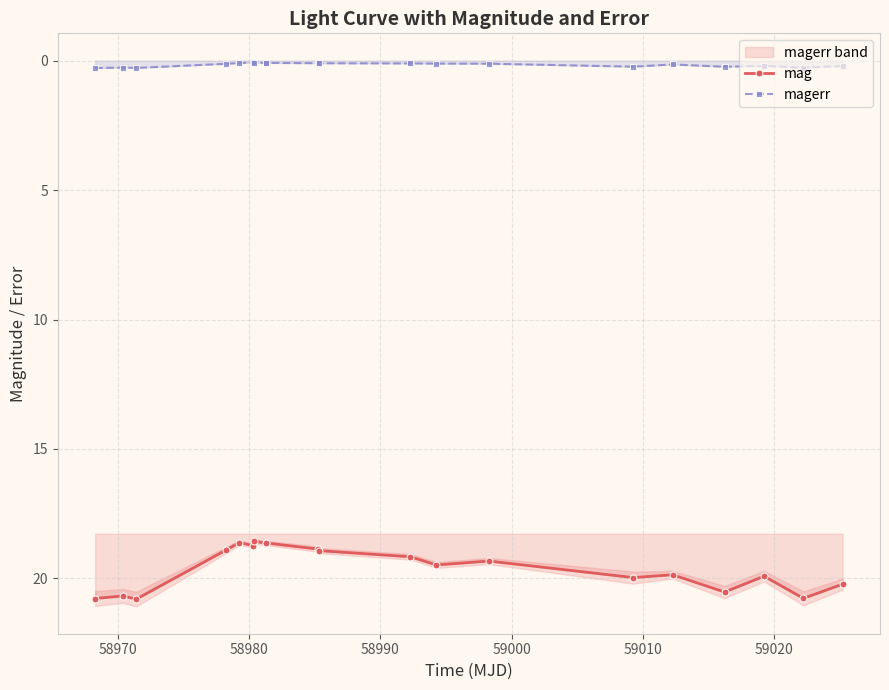

True or false: magerr and mag intersect in this chart.

False